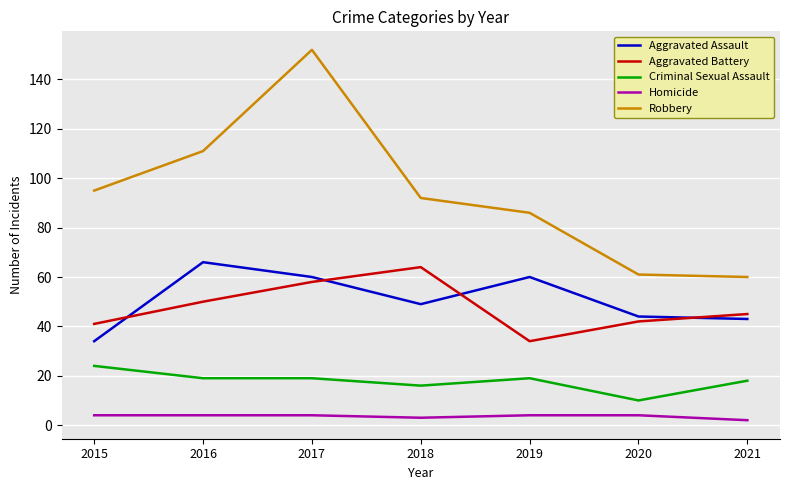

The Criminal Sexual Assault series shows 26 at 2018. True or false?

False